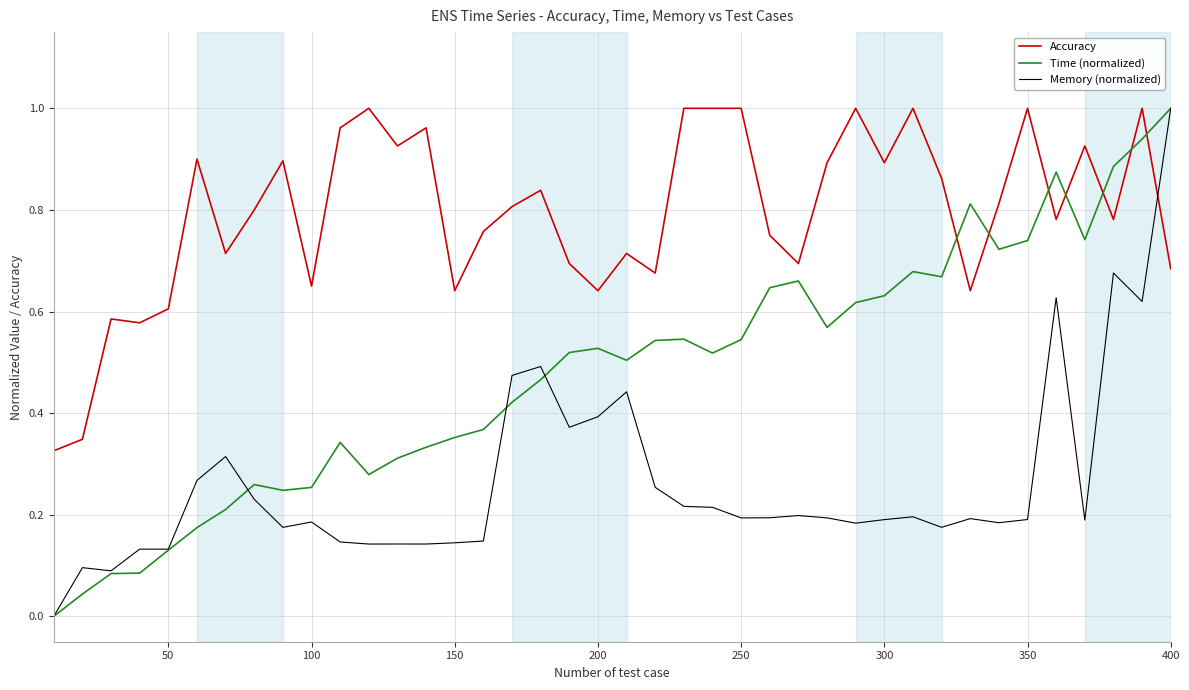

True or false: Accuracy has more than 1 interior local peaks.

True